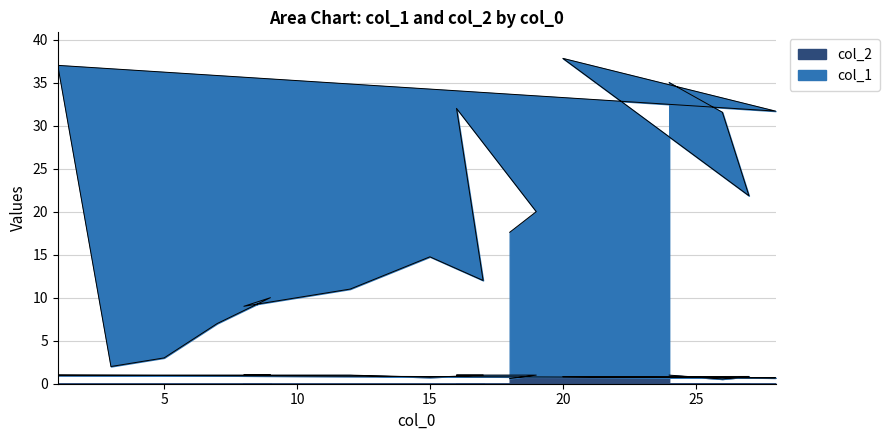

The value of col_1 at 15 is 14.8. True or false?

True